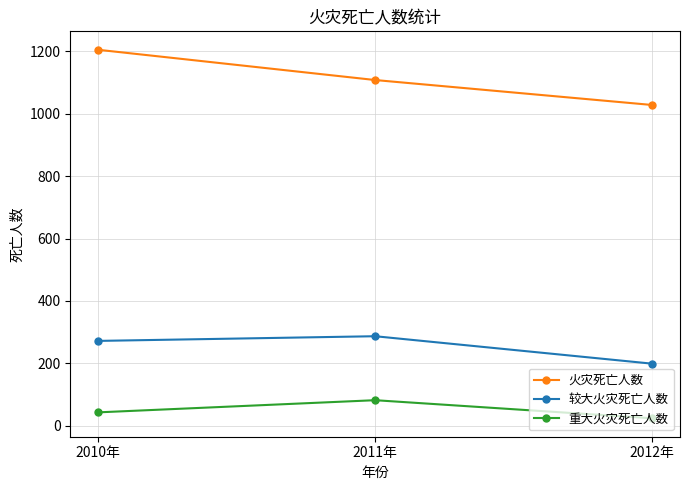

Reading left to right, what are all the values shown in this chart?

火灾死亡人数: 2010年=1205	2011年=1108	2012年=1028
较大火灾死亡人数: 2010年=272	2011年=287	2012年=199
重大火灾死亡人数: 2010年=43	2011年=82	2012年=24